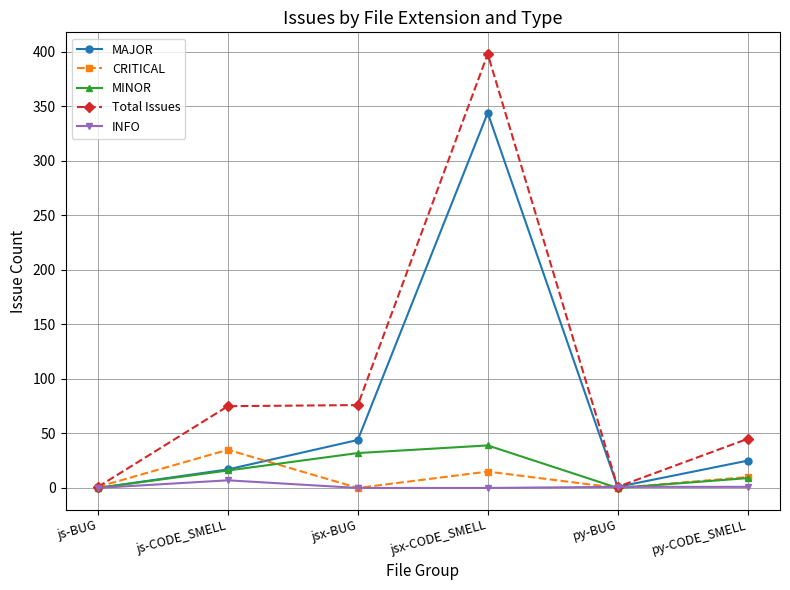

What is the approximate value of CRITICAL at js-CODE_SMELL, to the nearest 5?

35